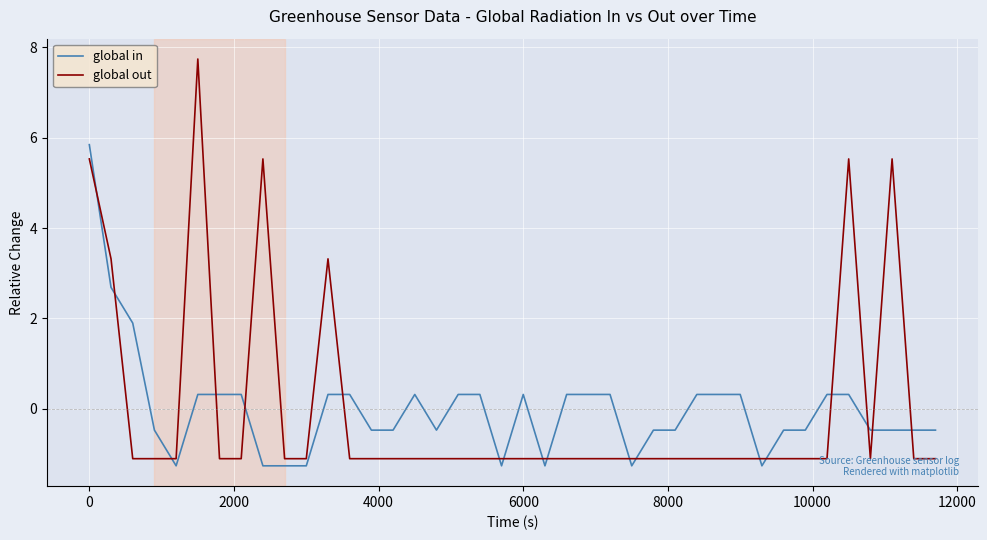

What is the difference between the maximum and minimum values in the global in series?

7.1